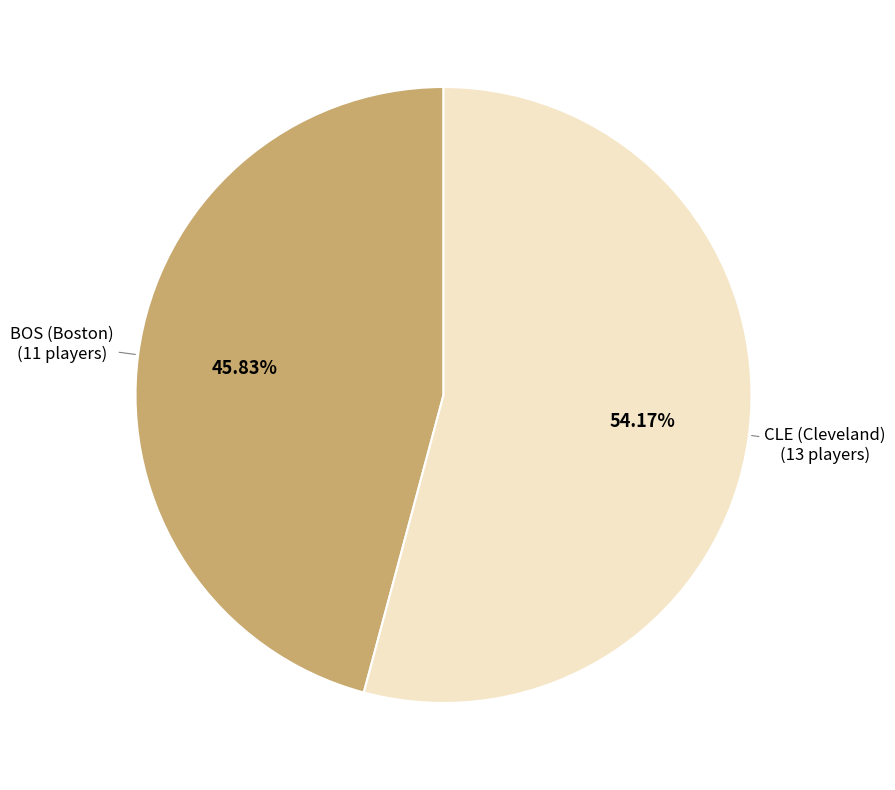

What percentage is the CLE (Cleveland) slice, to the nearest percent?

54%